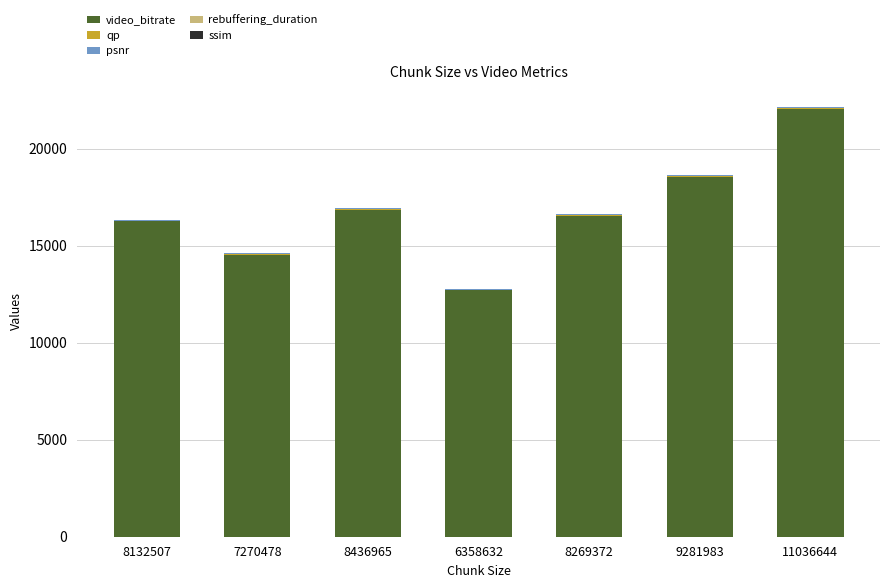

True or false: video_bitrate has a value of 16873.9 at 8436965.

True